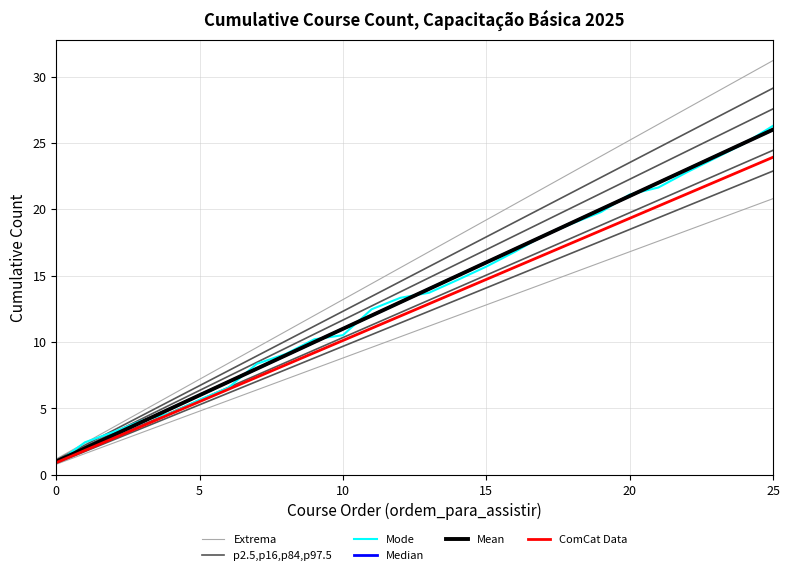

What is the label of the 18th point from the right?

8